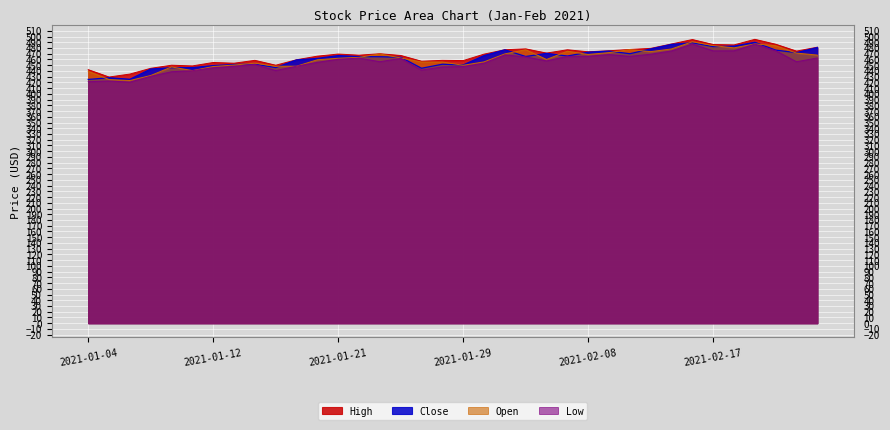

Which series has the largest total across all categories?

High